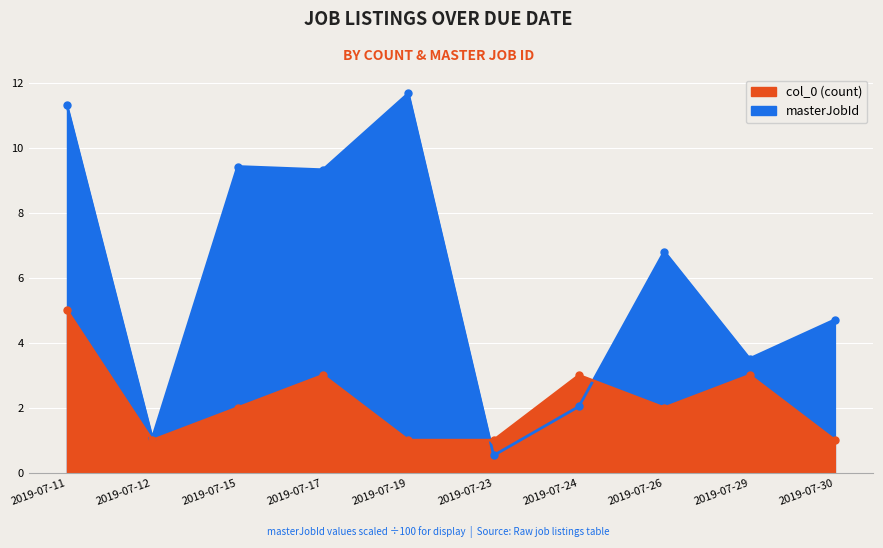

How many times do masterJobId and col_0 cross each other?

2